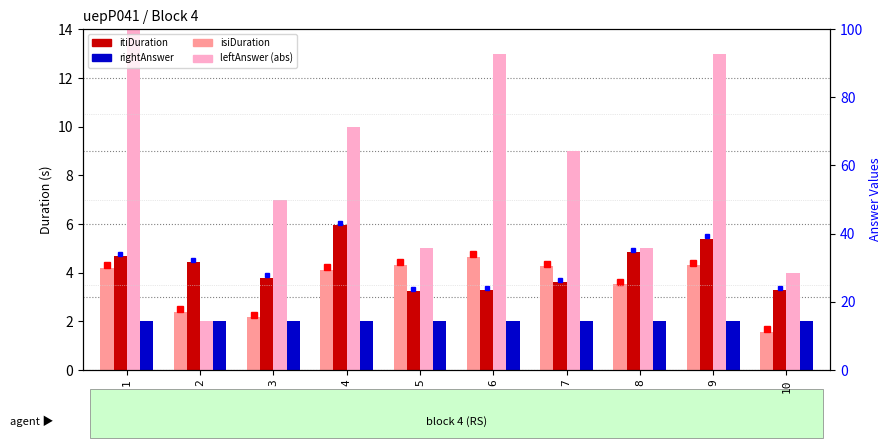

What is the value of the leftAnswer (abs) bar at the 9th from the left?

13.0